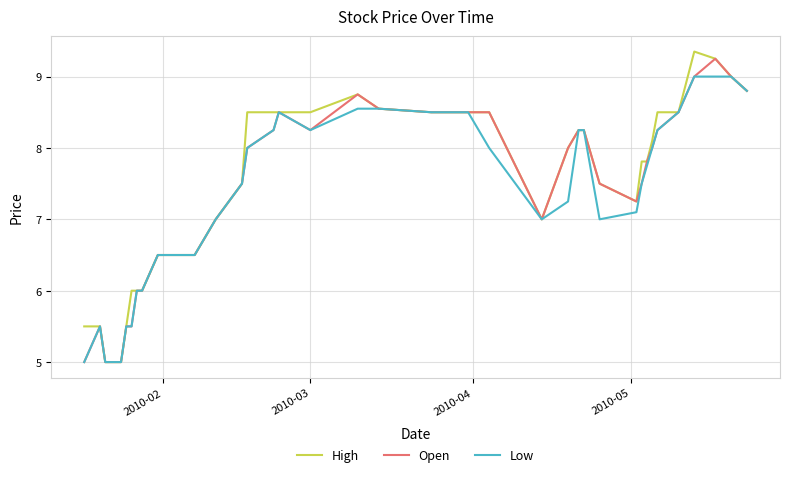

What is the lowest value of the Low series?

5.0